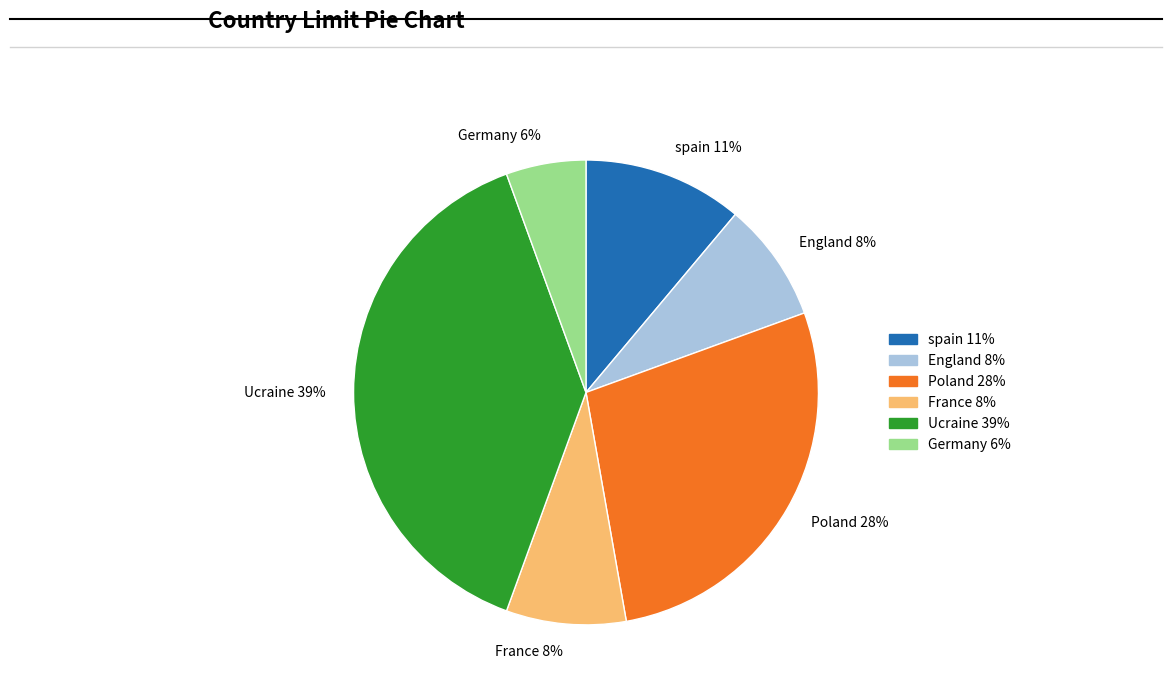

Approximately how many times larger is the value at Germany compared to Poland?

0.2